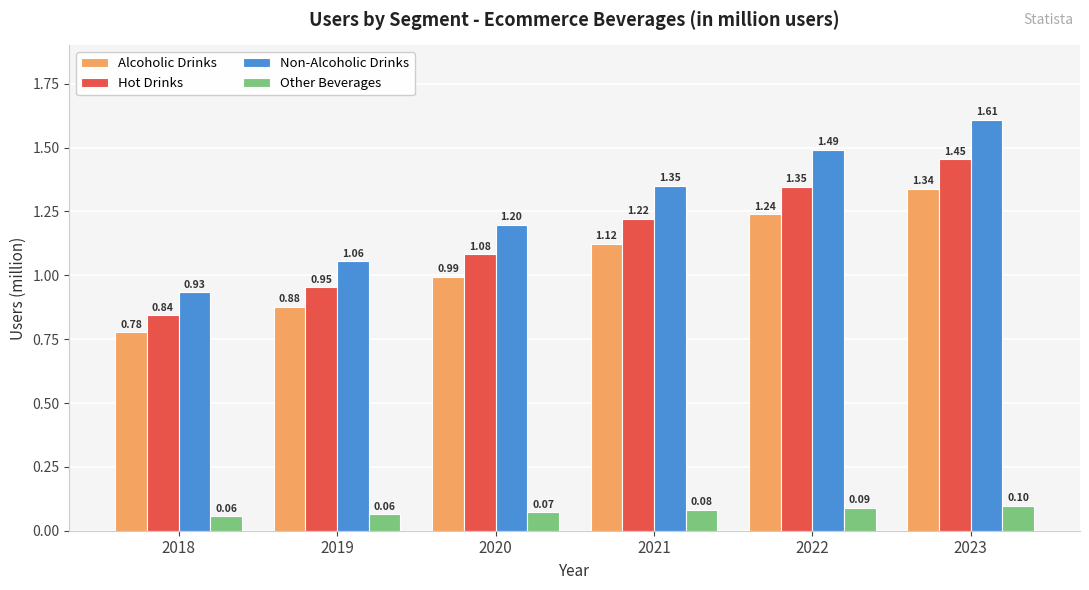

What are all the series names shown in the legend?

Alcoholic Drinks, Hot Drinks, Non-Alcoholic Drinks, Other Beverages